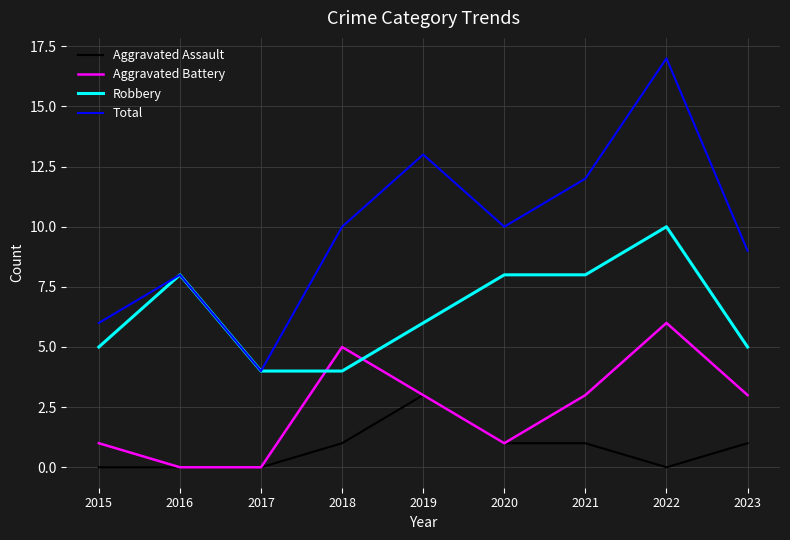

At which category is the sum across all series the highest?

2022